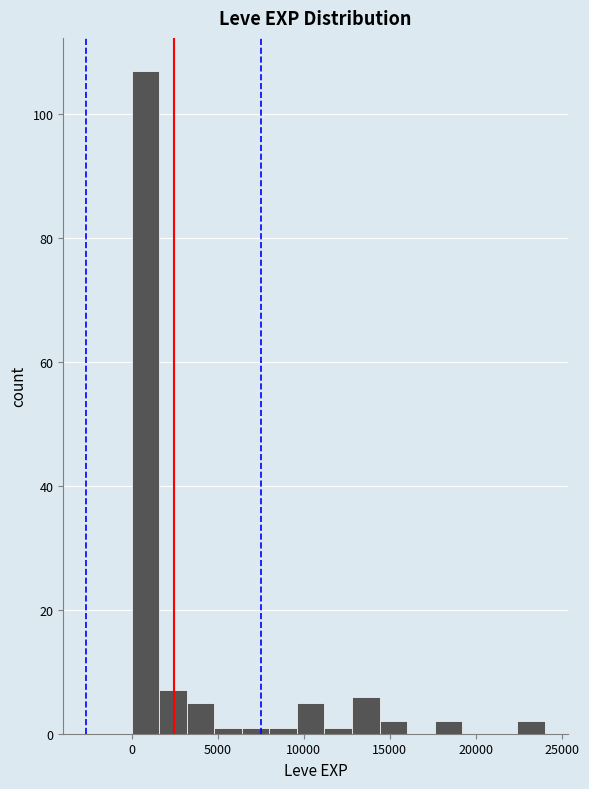

Read against the x-axis, roughly where is the centre of the tallest bar?

1000